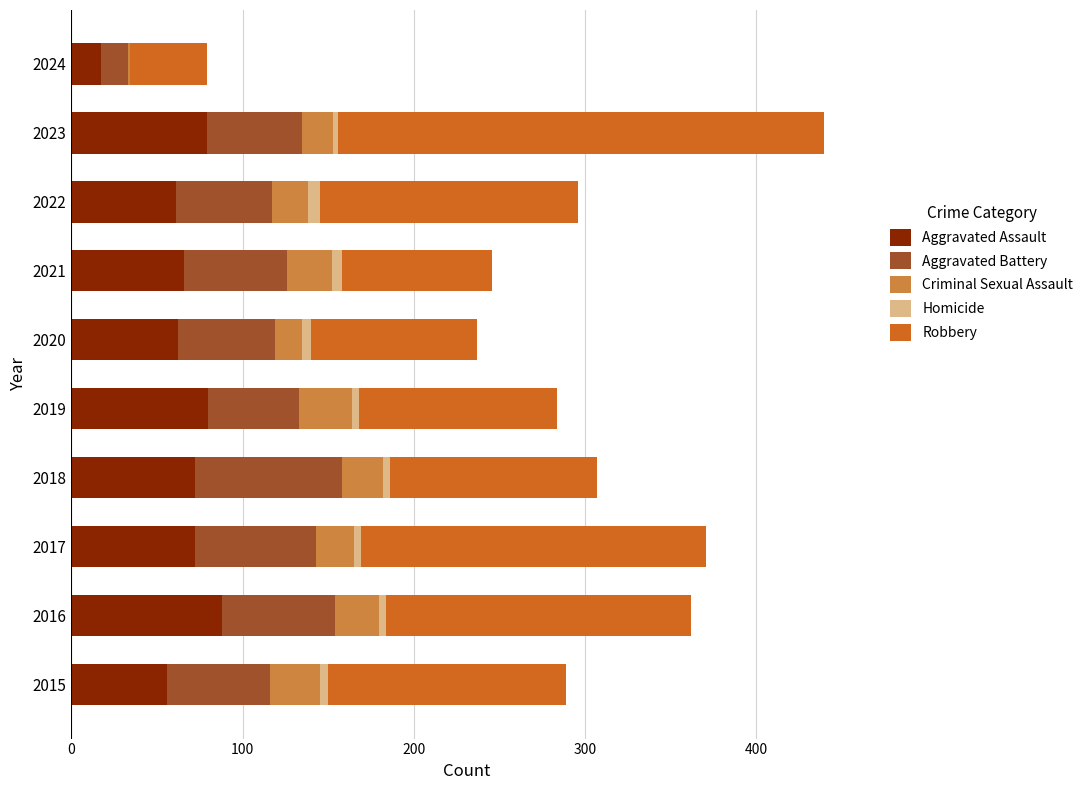

The Aggravated Assault series shows 72 at 2017. True or false?

True